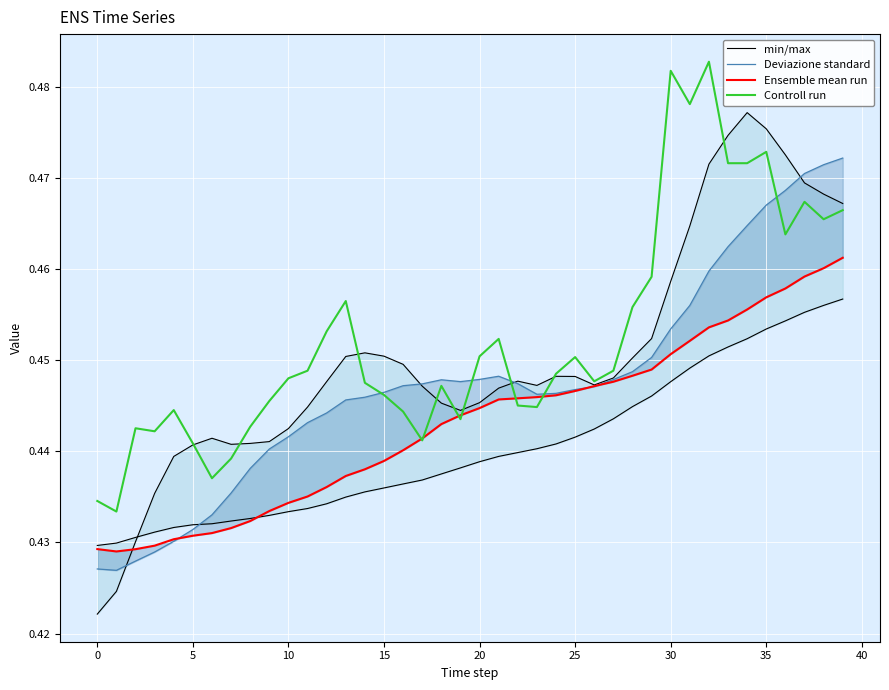

Which has a higher value, 26 or 35?

26